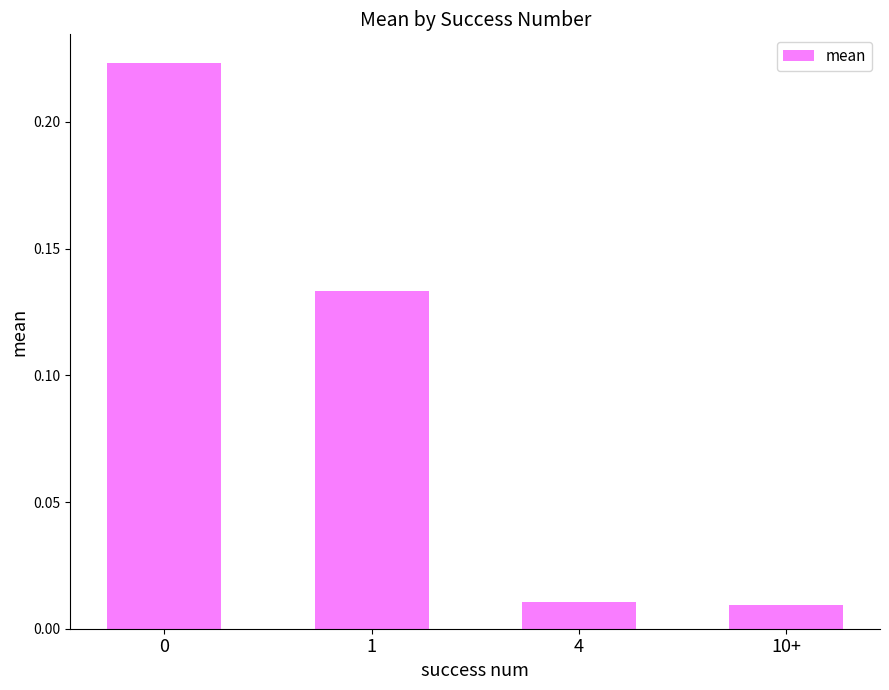

Are the bars horizontal?

No